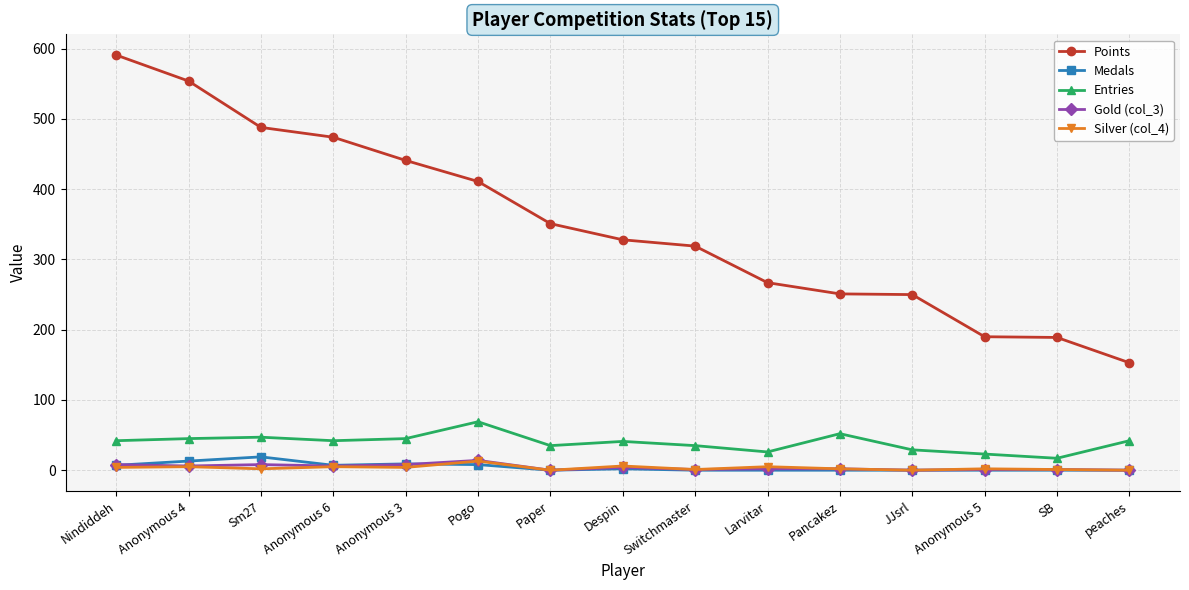

True or false: Points has more than 2 interior local peaks.

False